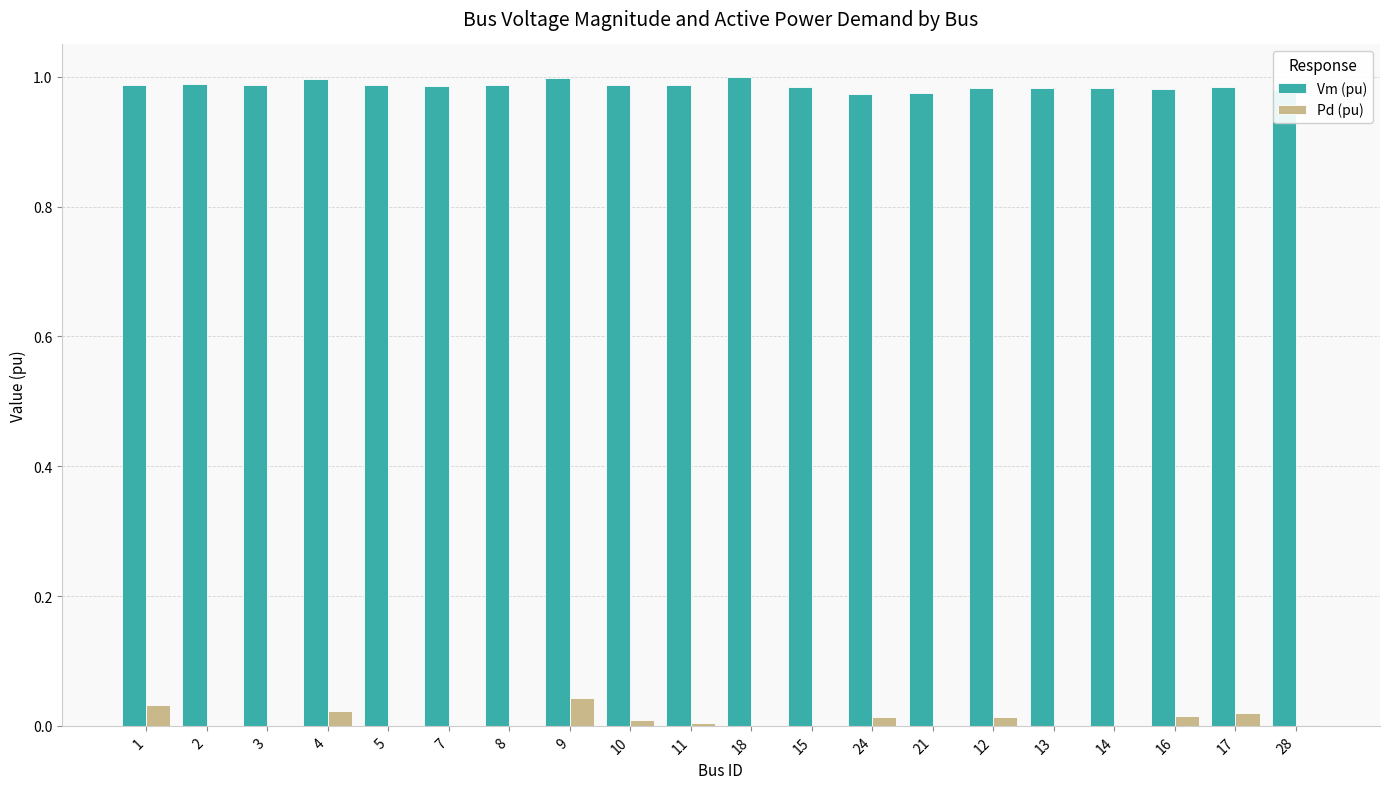

Is it true that Vm (pu) equals 1.5 at 4?

False